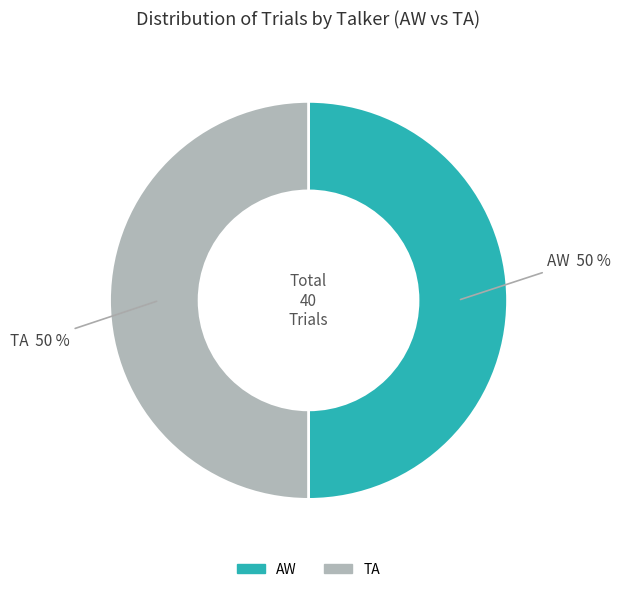

Is it true that AW is 42% of the pie?

False